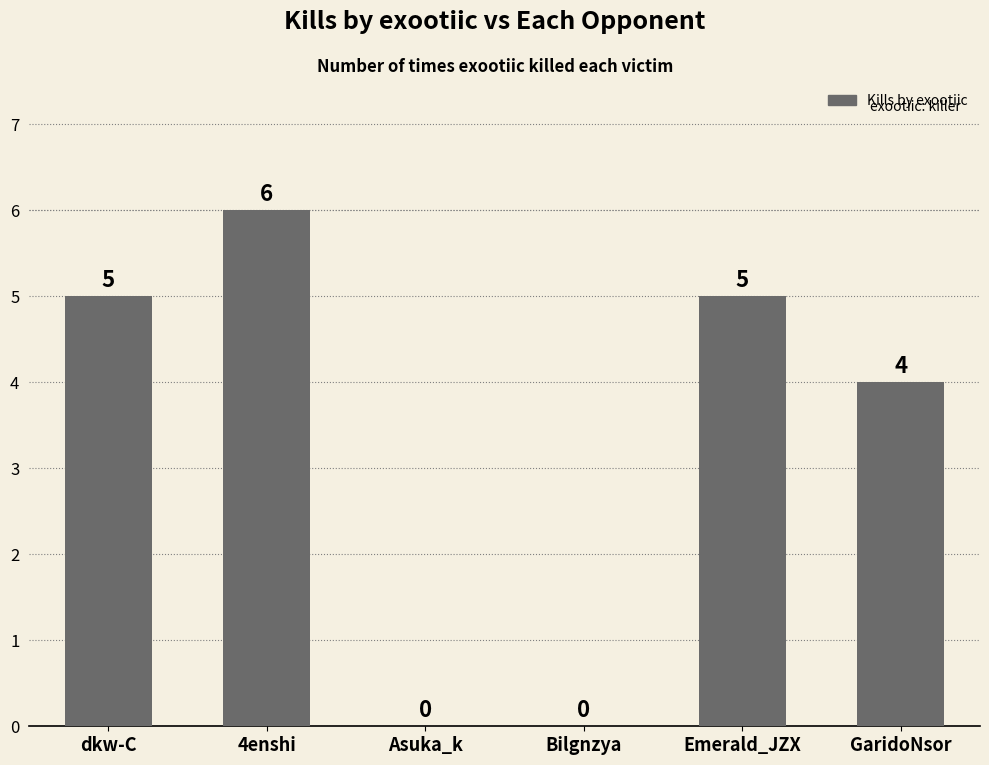

Read the value at GaridoNsor.

4